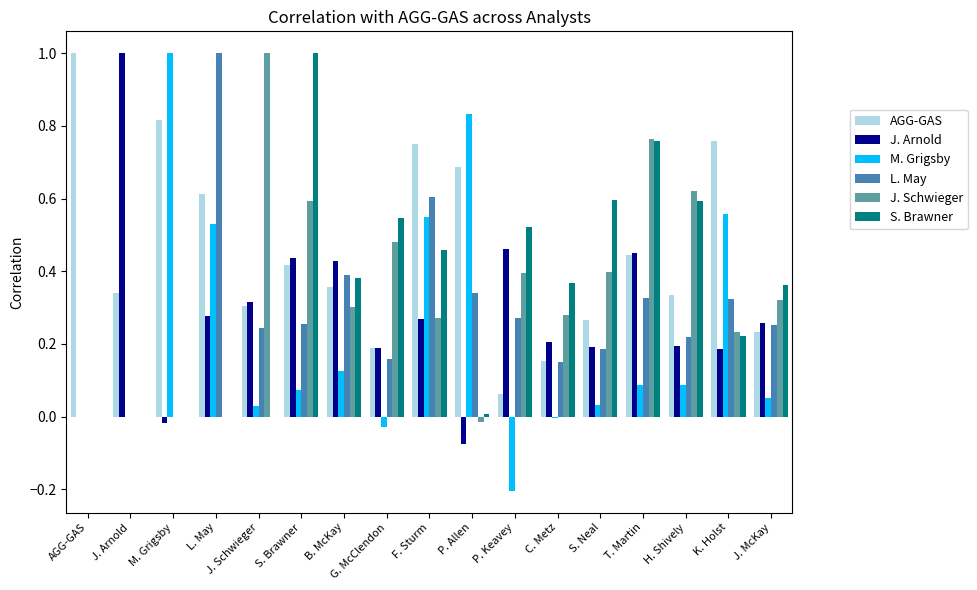

Count the number of data series in this chart.

6